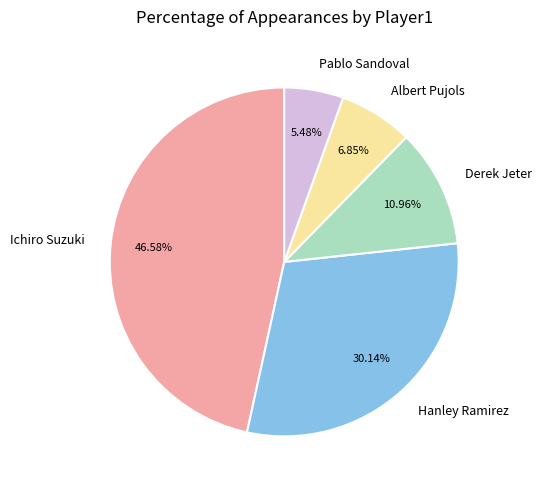

To the nearest percent, what portion does Pablo Sandoval represent?

5%